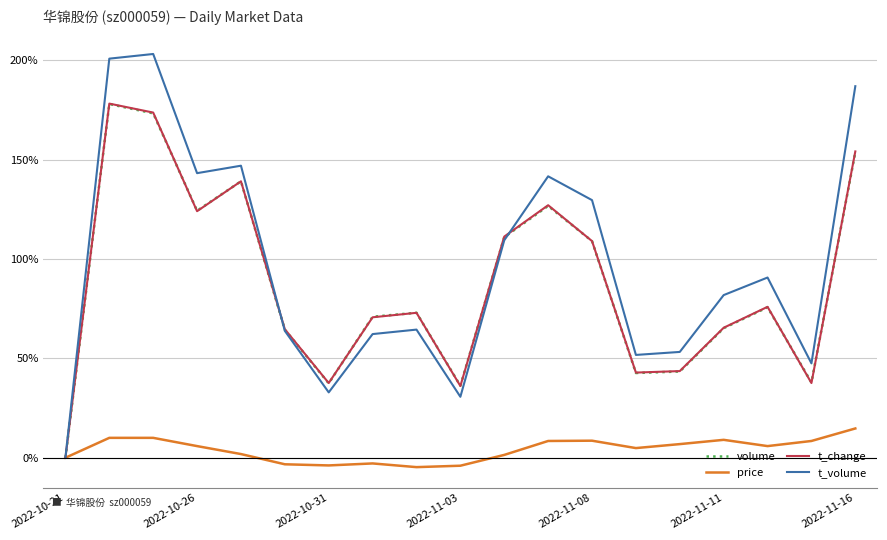

Which series has the largest total across all categories?

t_volume